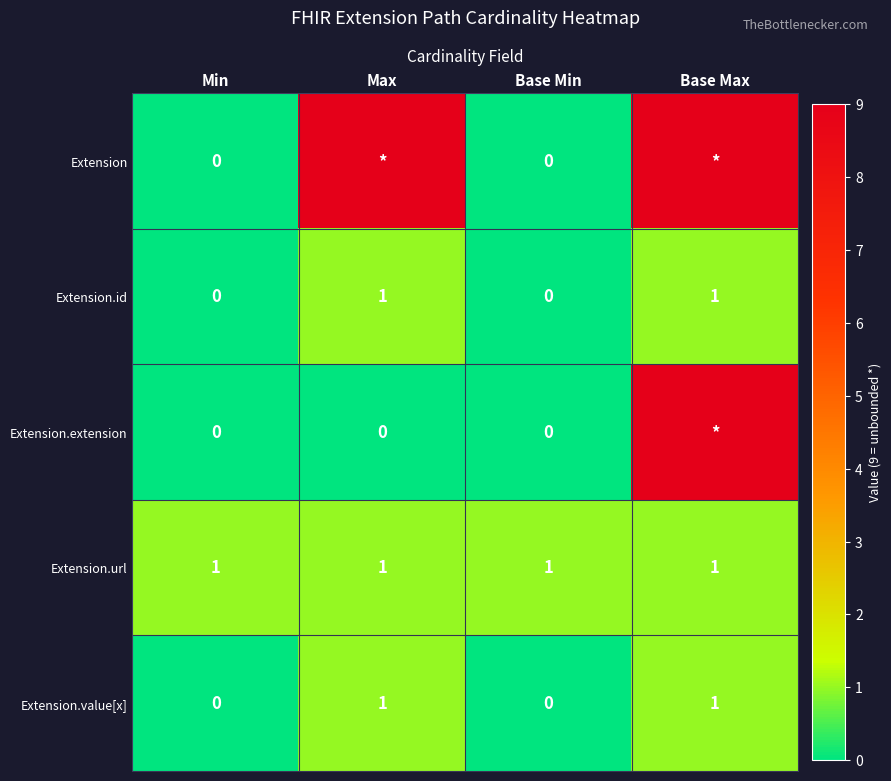

Is it true that Extension.url equals 1 at Base Min?

True